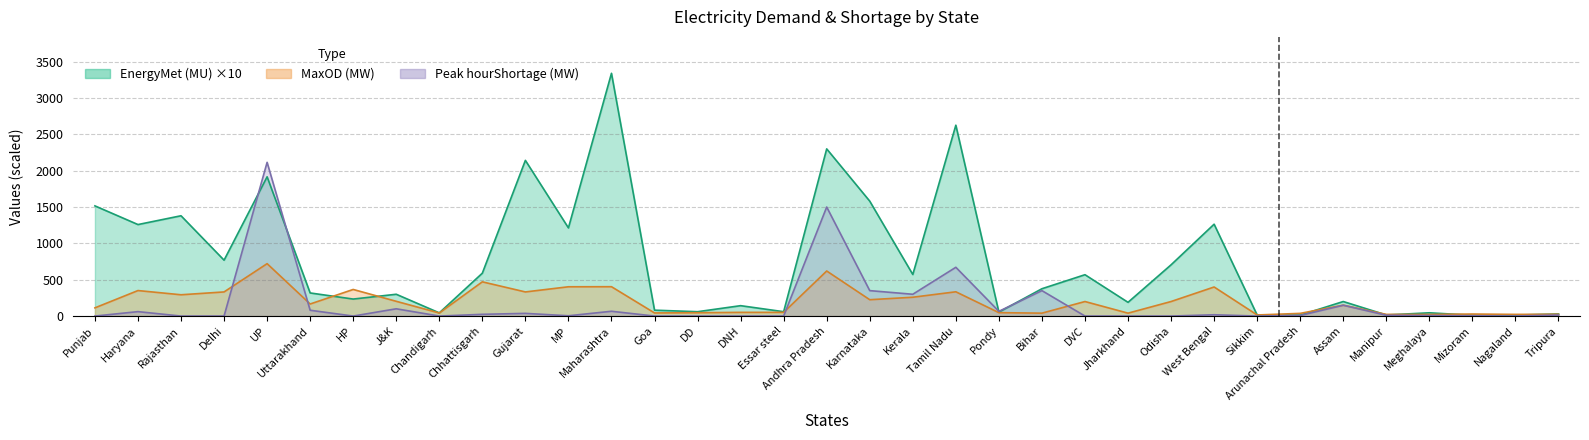

True or false: MaxOD (MW) has a value of 820 at Chhattisgarh.

False